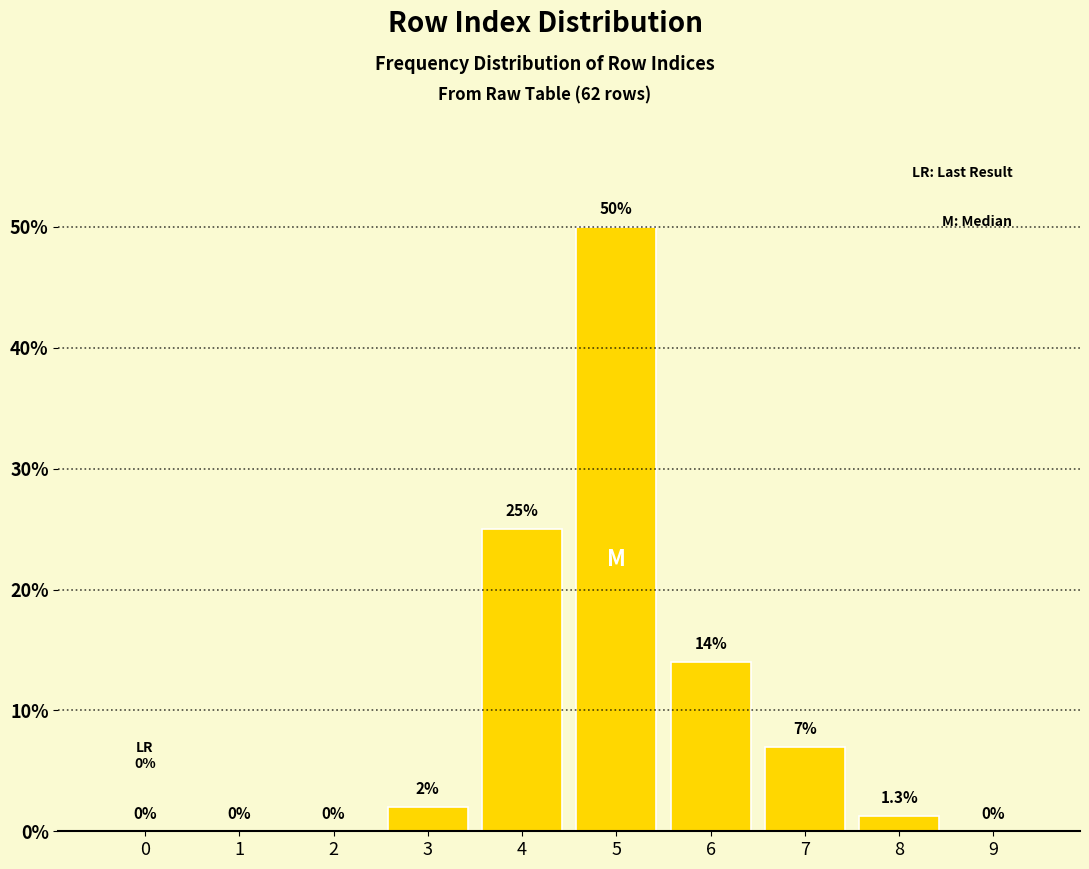

Reading left to right, list all the values displayed in this chart.

0=0.0	1=0.0	2=0.0	3=2.0	4=25.0	5=50.0	6=14.0	7=7.0	8=1.3	9=0.0